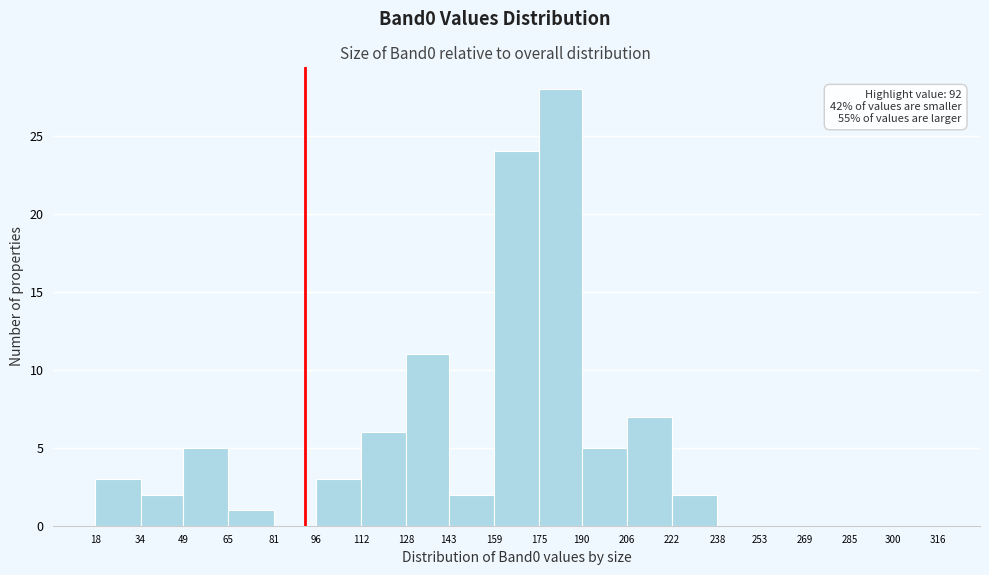

Which range on the x-axis has the tallest bar?

175 to 190